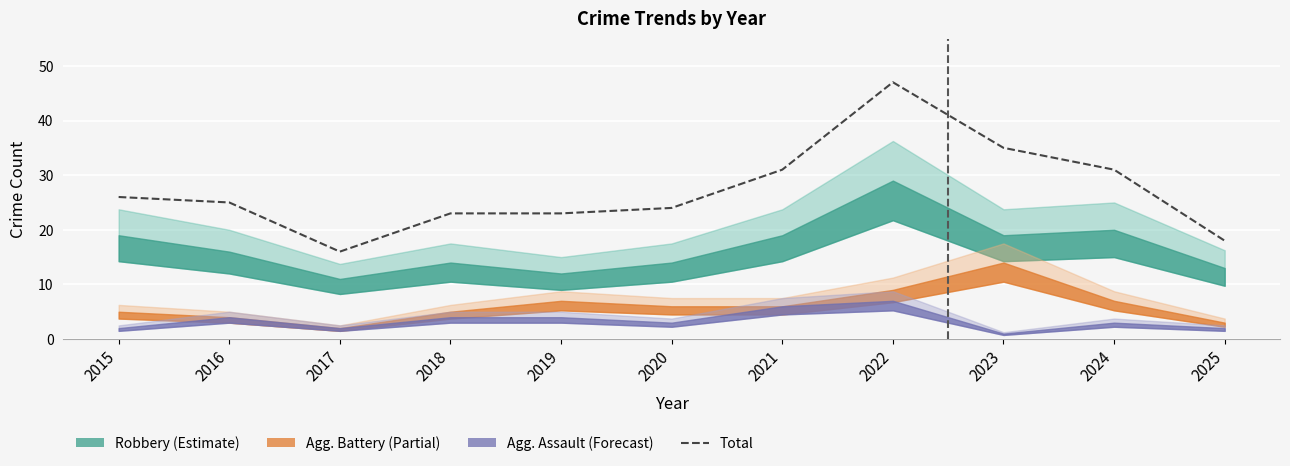

Which has a higher value, 2021 or 2018?

2021